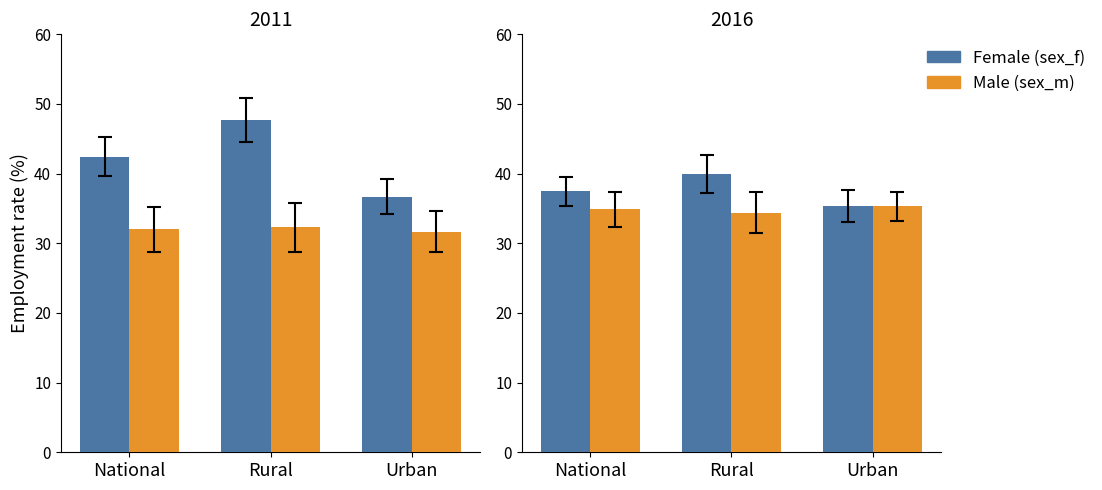

Which series changed the most between National and Urban?

Female (sex_f)